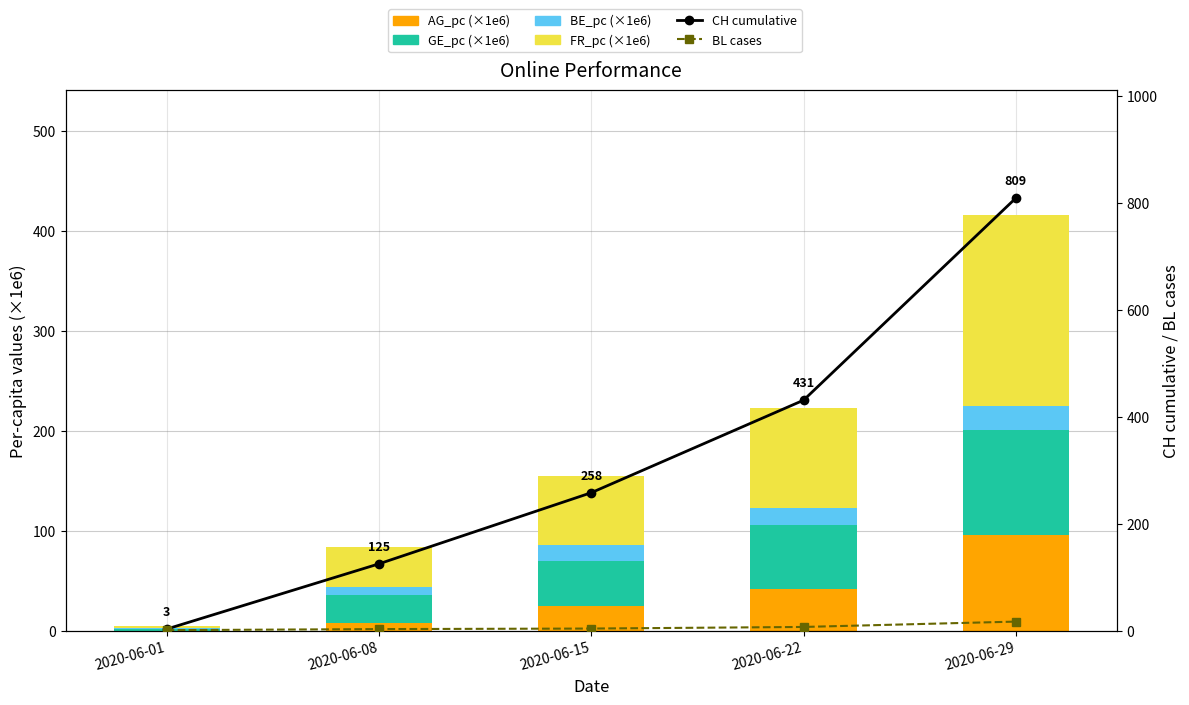

List the labels in order of FR_pc (×1e6) value, smallest first.

2020-06-01, 2020-06-08, 2020-06-15, 2020-06-22, 2020-06-29